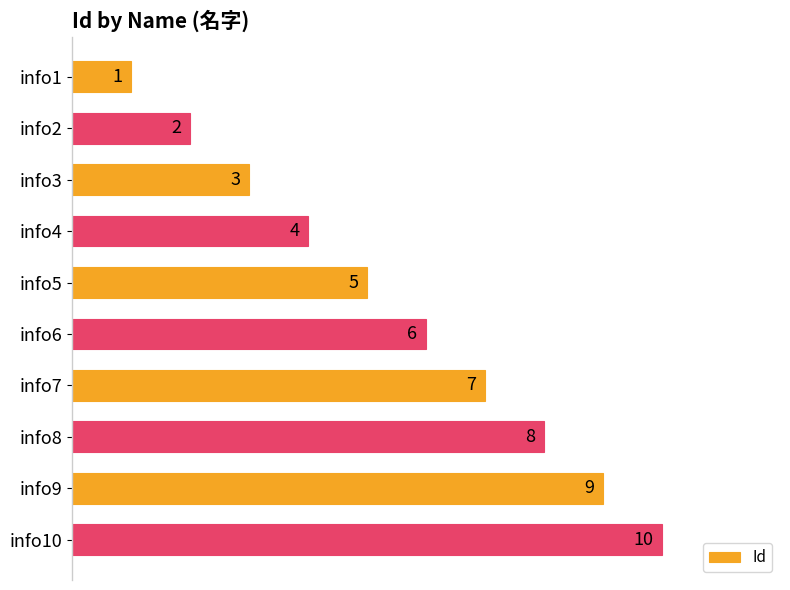

True or false: the data shows 1 at info1.

True